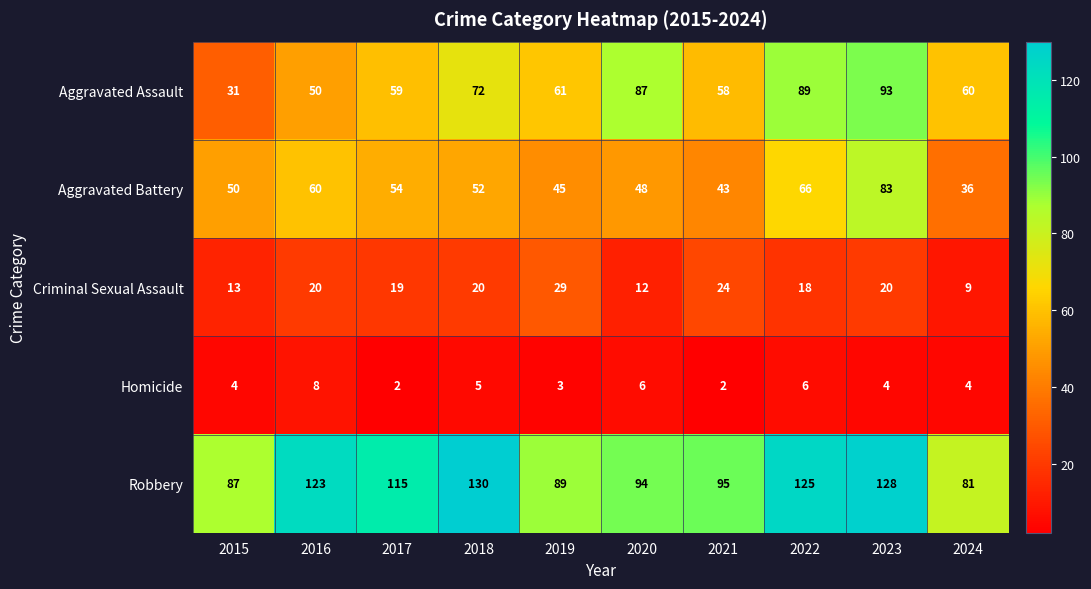

How many data points does each series have?

10